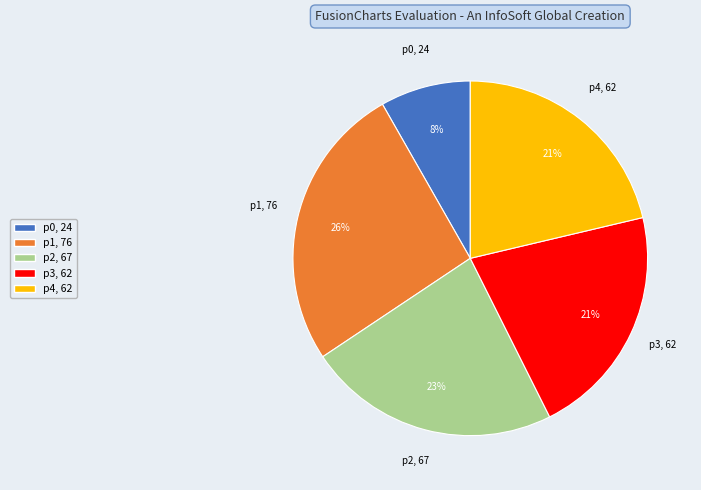

Is the sum of p2 and p4 greater than half?

No